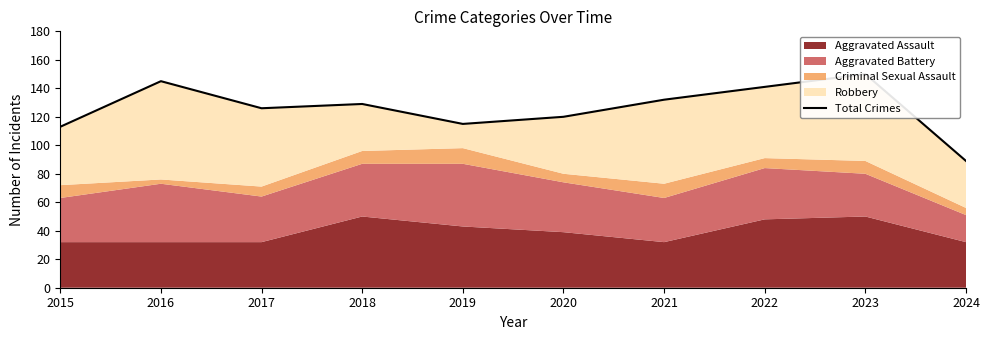

Reading left to right, transcribe all the data shown in this chart.

113	145	126	129	115	120	132	141	150	89